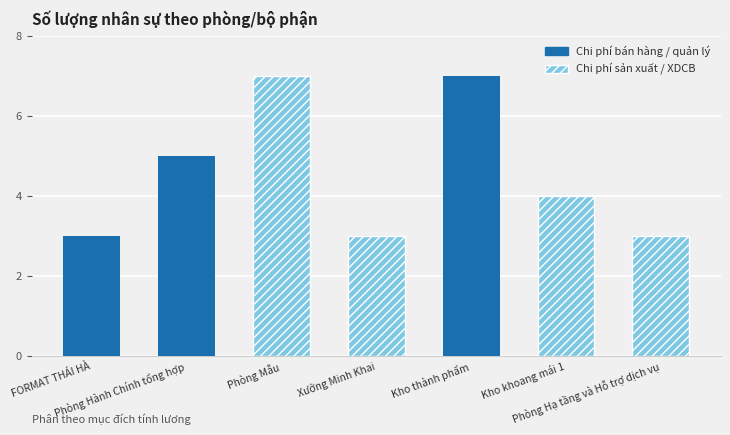

Read the value at Phòng Mẫu.

7